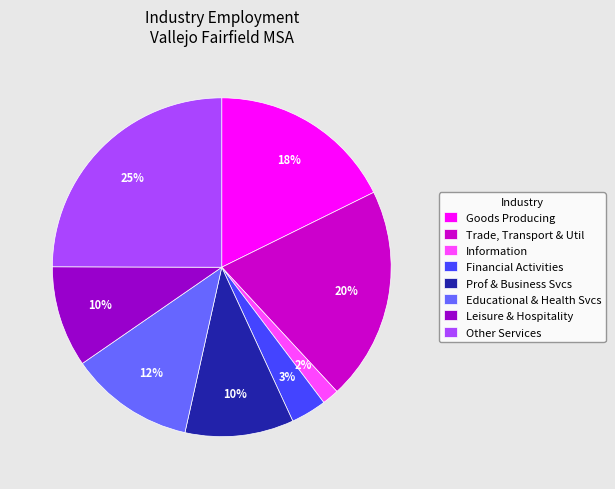

Is there any slice that represents more than half of the pie?

No